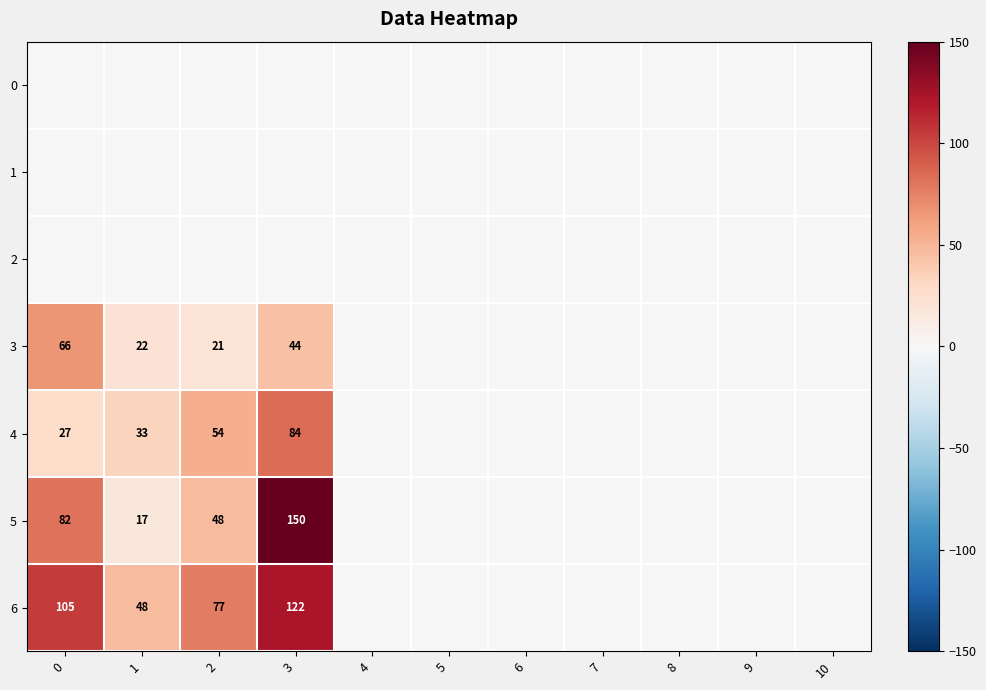

How many values in the 5 series exceed 0?

4